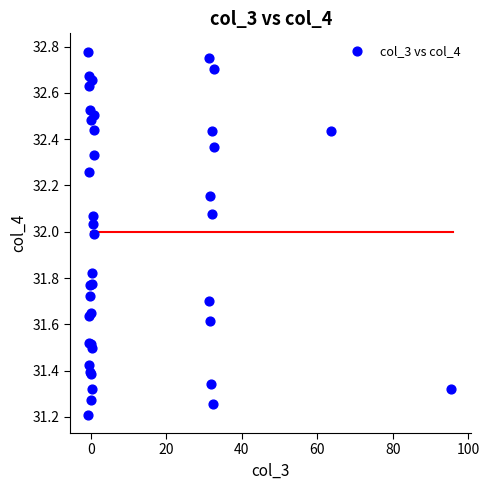

What Y value in the scatter plot is closest to 31?

31.2